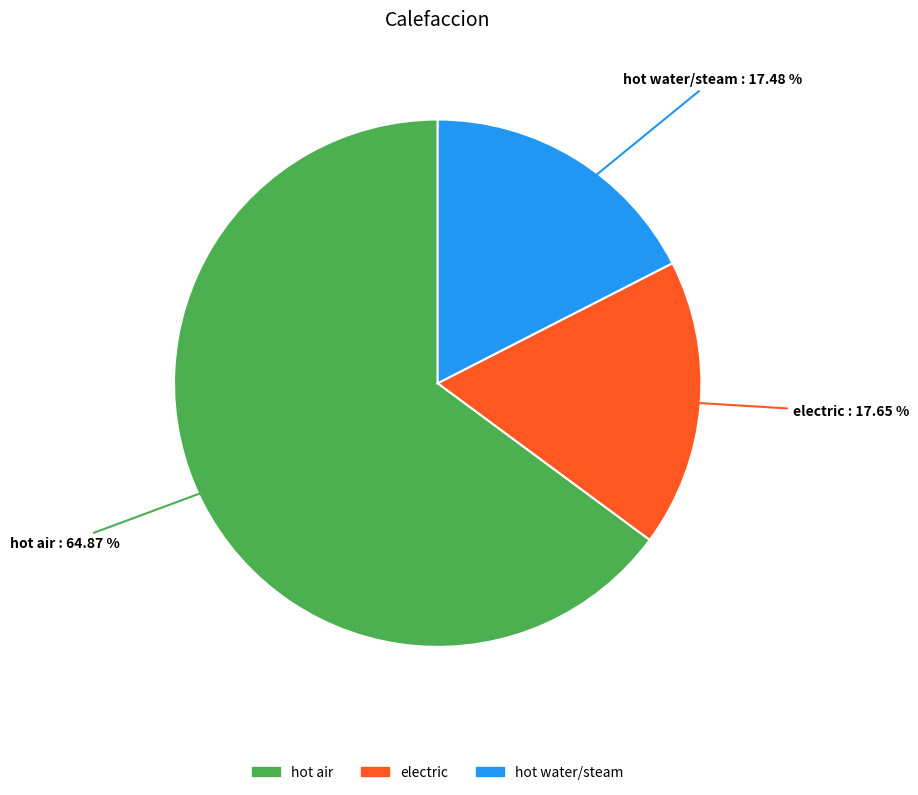

What percentage is the hot air slice, to the nearest percent?

65%